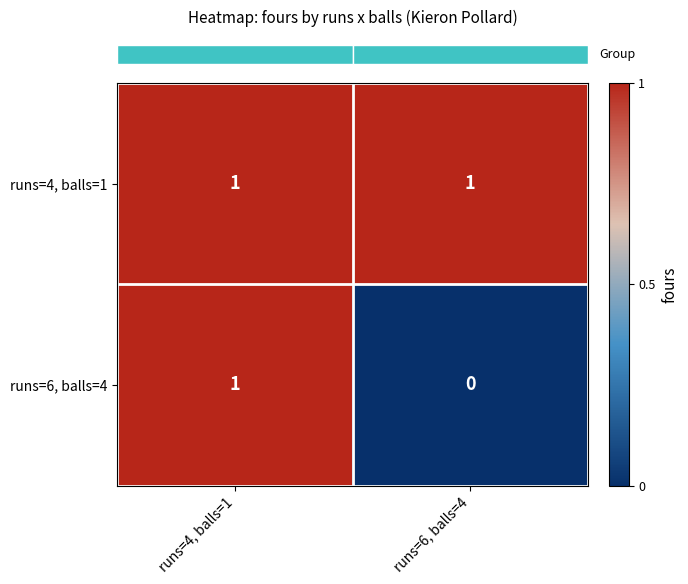

Is it true that runs=4, balls=1 equals 2 at runs=4, balls=1?

False